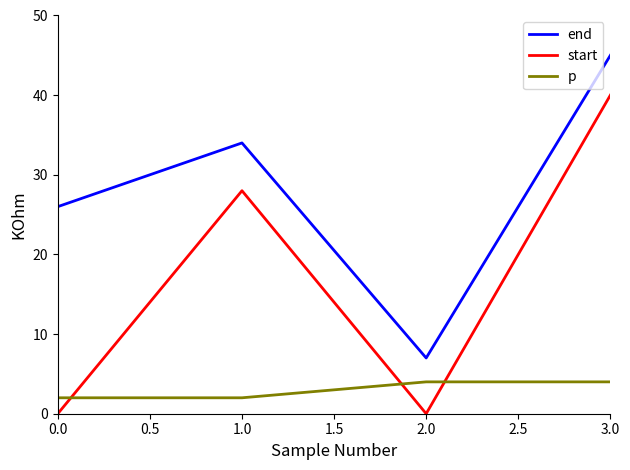

List the series in order of their peak value, highest first.

end, start, p